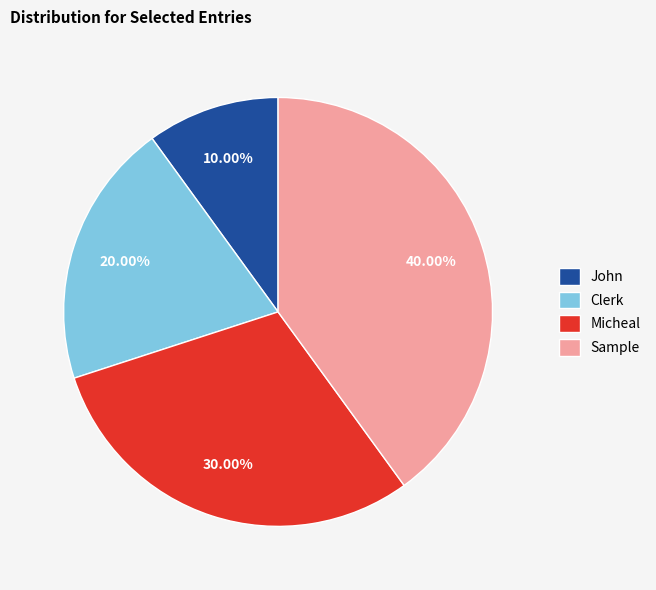

Approximately how many times larger is the value at Sample compared to John?

4.0